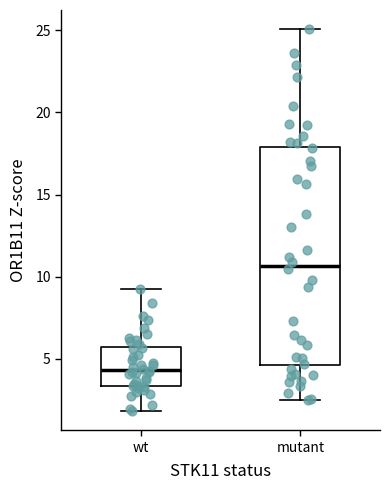

Comparing the boxes themselves (not the whiskers), which one is the tallest?

mutant